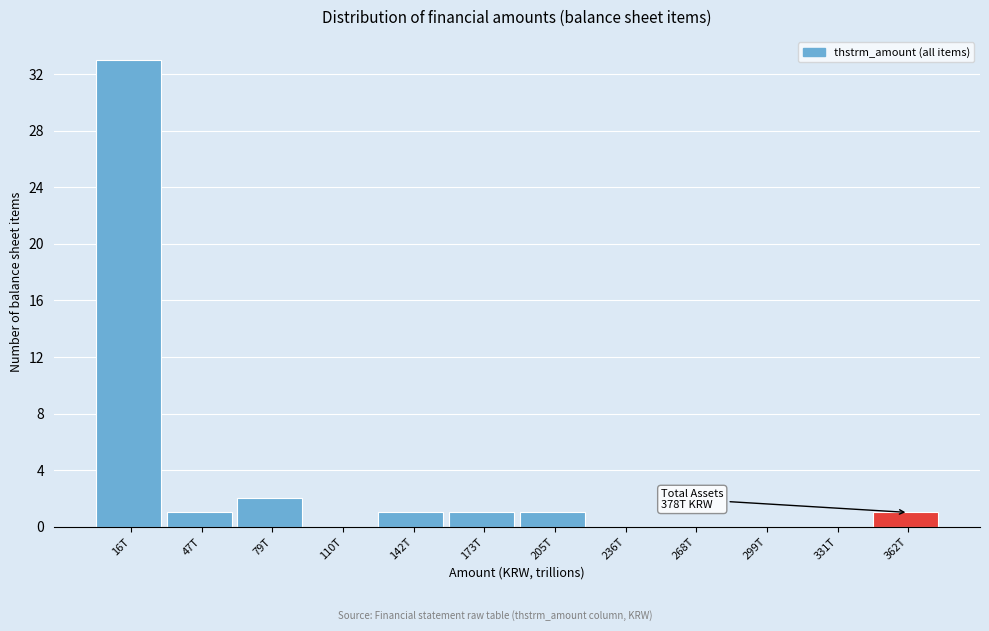

Reading left to right, transcribe all the data shown in this chart.

16T=33	47T=1	79T=2	110T=0	142T=1	173T=1	205T=1	236T=0	268T=0	299T=0	331T=0	362T=1